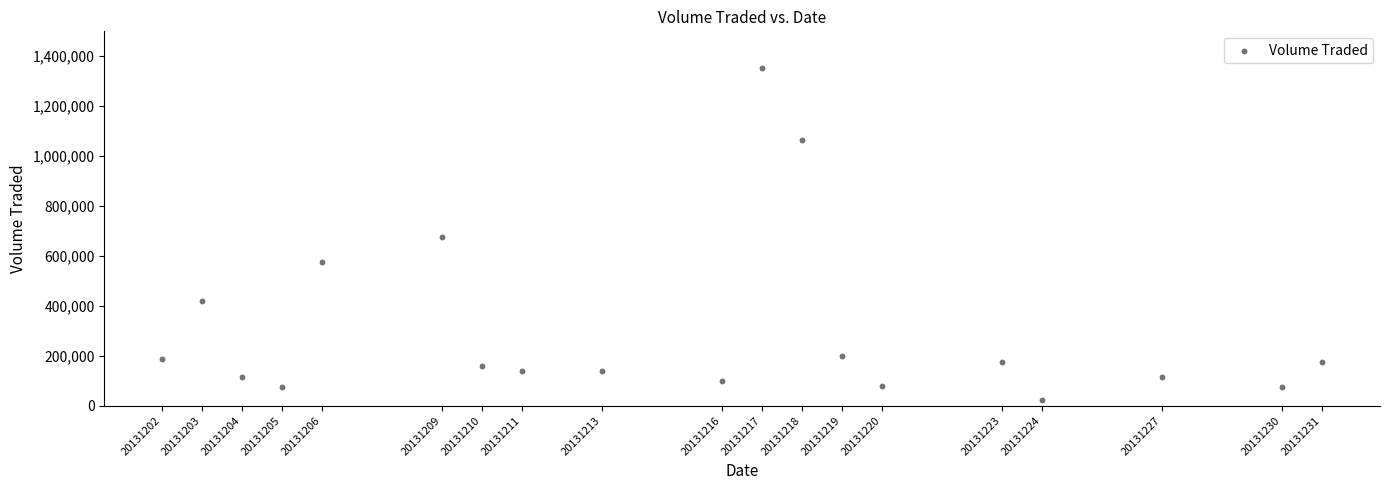

What is the range of X values (max minus min)?

29